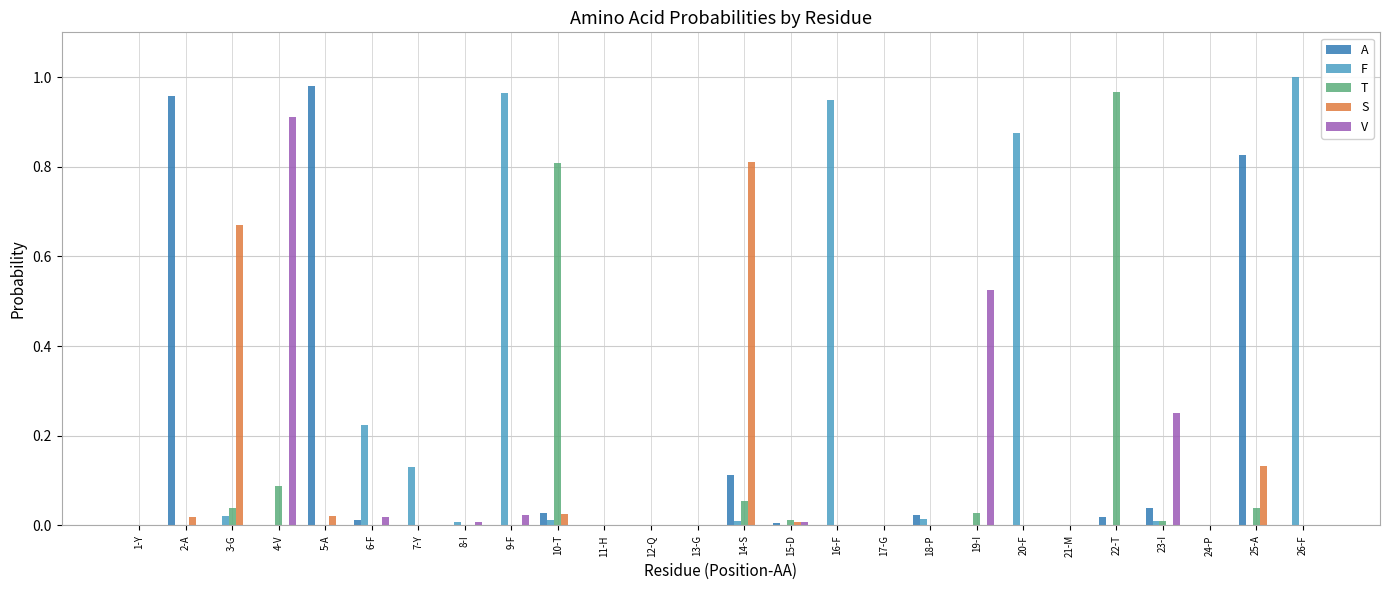

What is the sum of all T values?

2.0